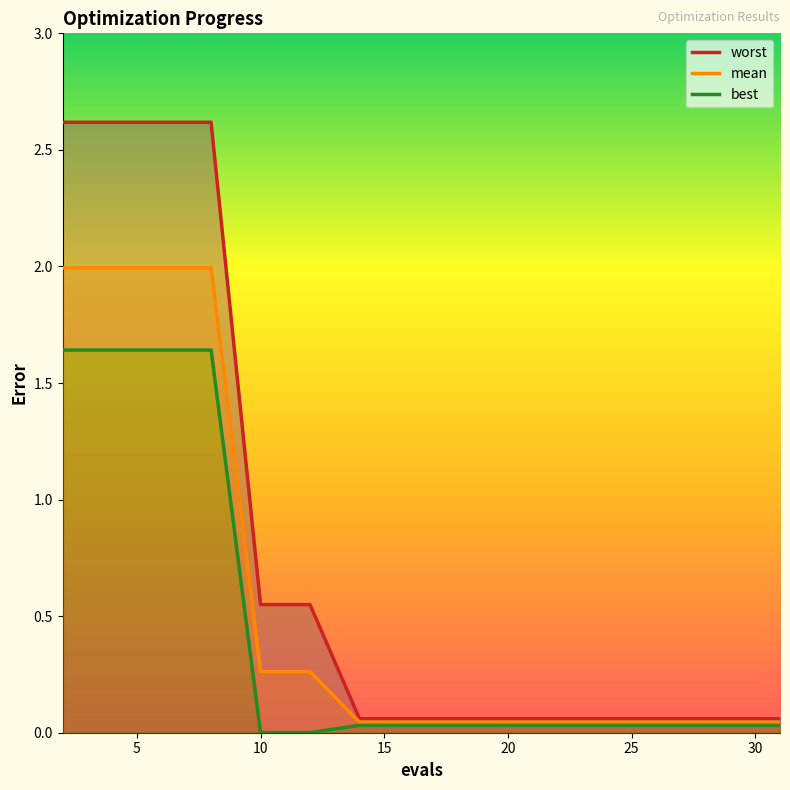

What is the value of the worst point at the 13th from the left?

0.1